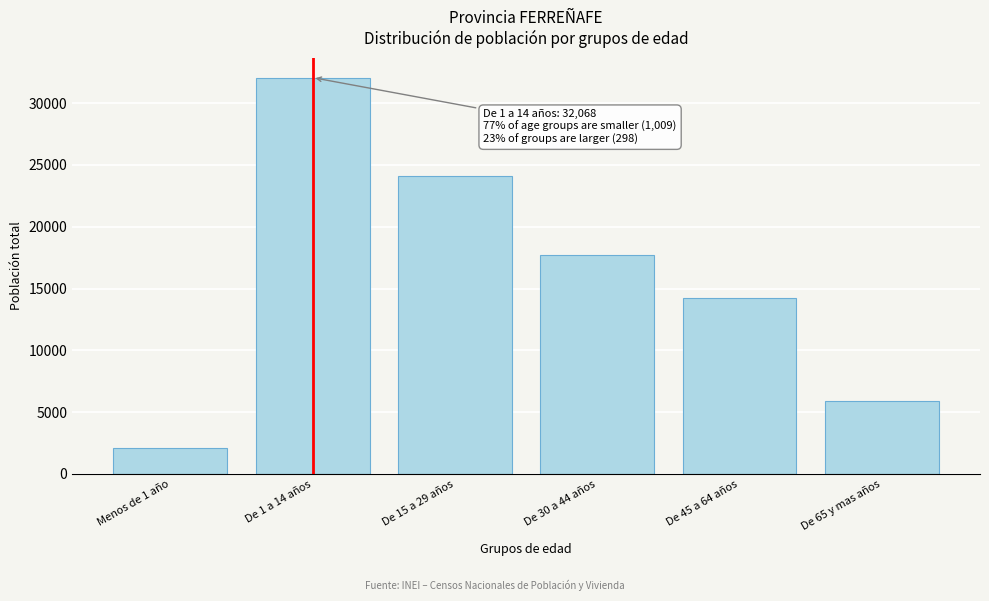

Reading left to right, list all the values displayed in this chart.

Menos de 1 año=2103	De 1 a 14 años=32068	De 15 a 29 años=24128	De 30 a 44 años=17718	De 45 a 64 años=14204	De 65 y mas años=5921